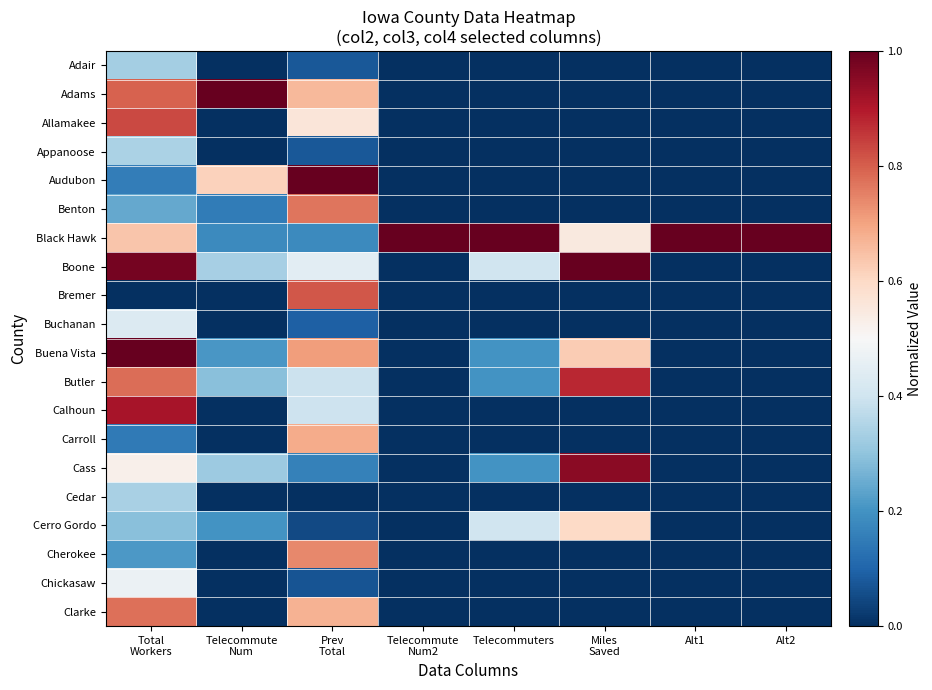

At which category does the chart reach its minimum across all series?

Telecommute
Num